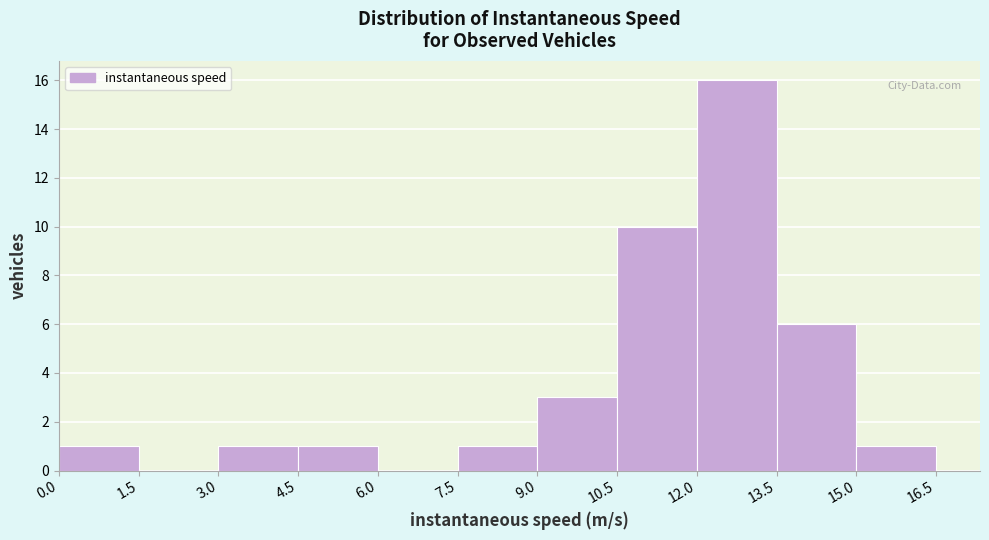

Over which range of the x-axis is the bar tallest?

12.0 to 13.5